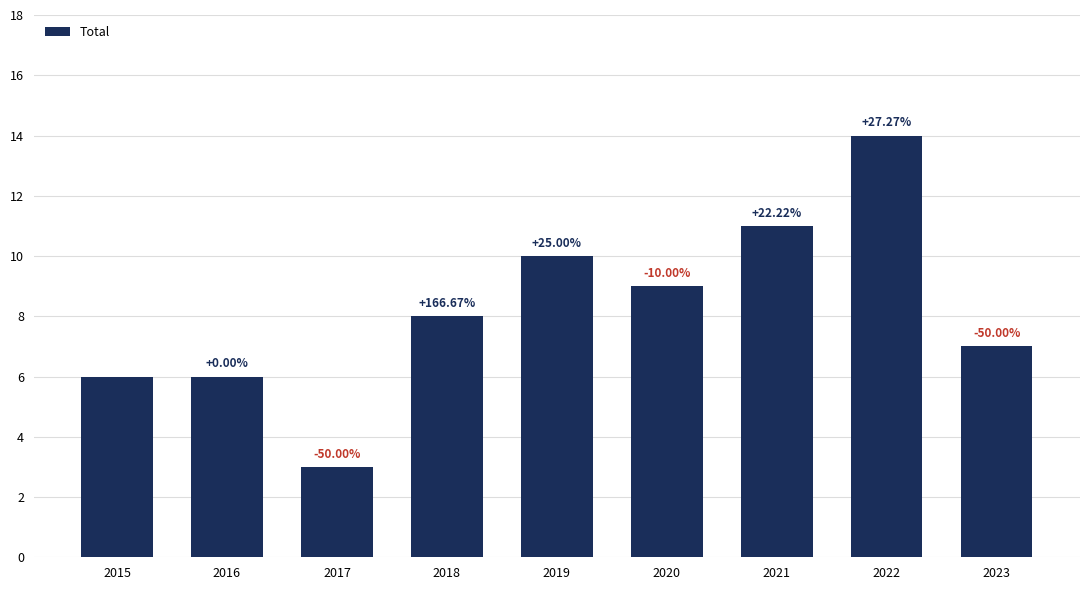

Are the bars horizontal?

No